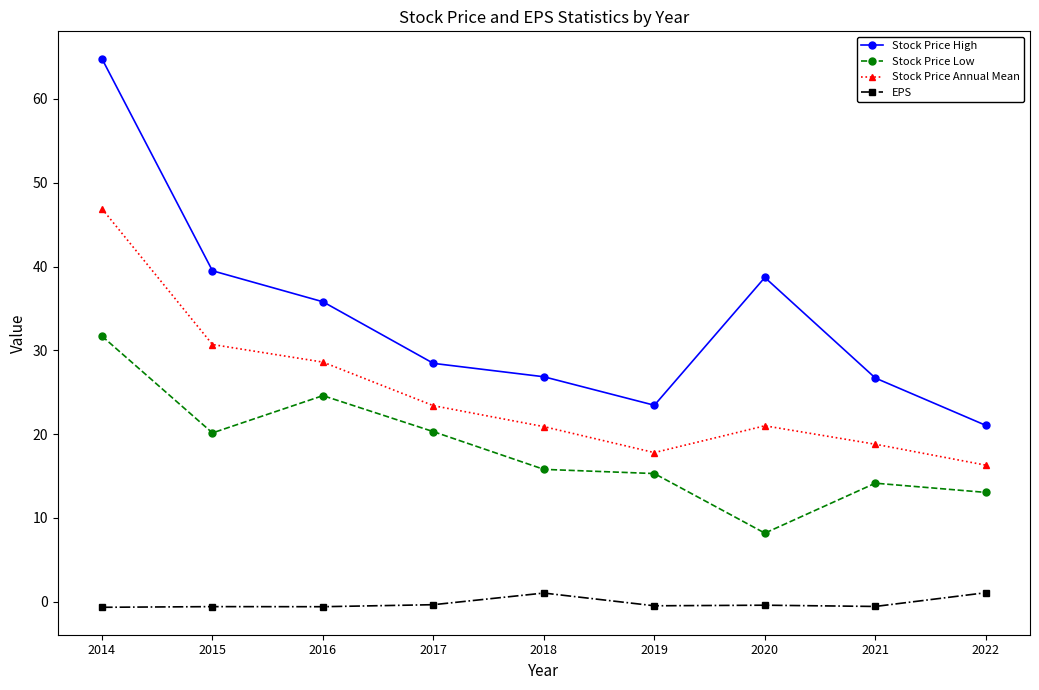

True or false: Stock Price Low and Stock Price High intersect in this chart.

False